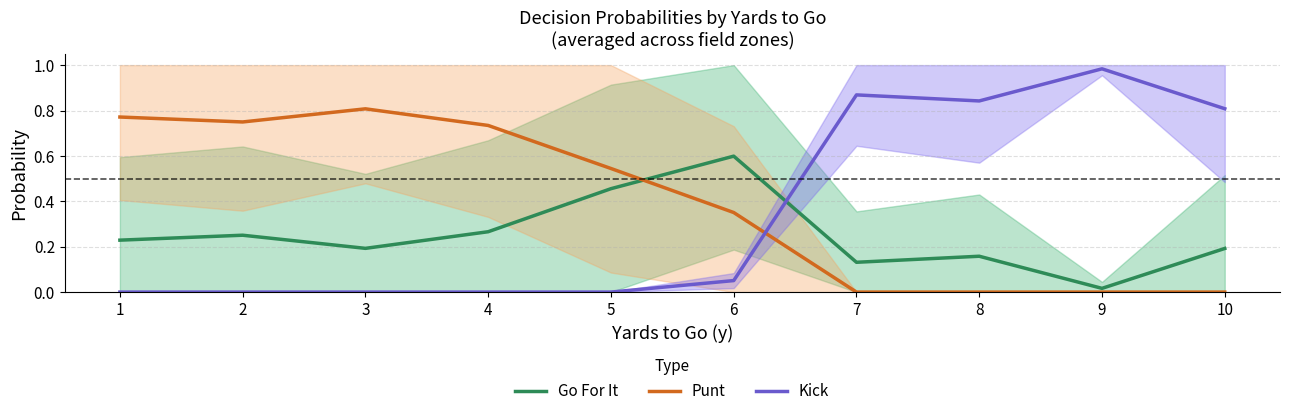

List the labels in order of Kick value, smallest first.

1, 2, 3, 4, 5, 6, 10, 8, 7, 9